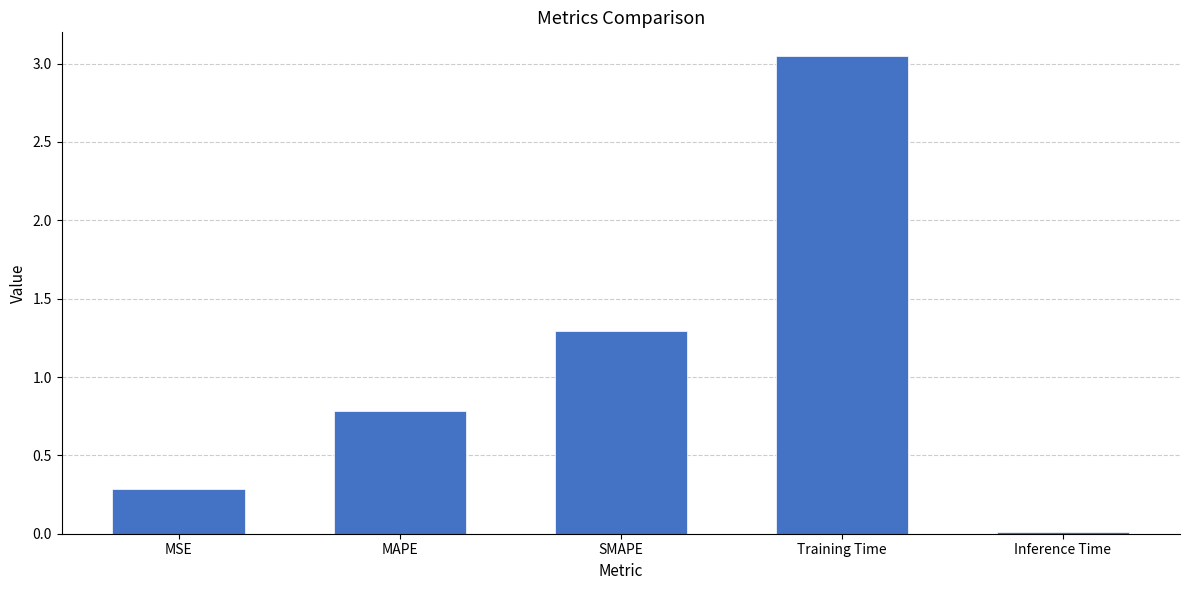

What is the label of the 3rd bar from the left?

SMAPE